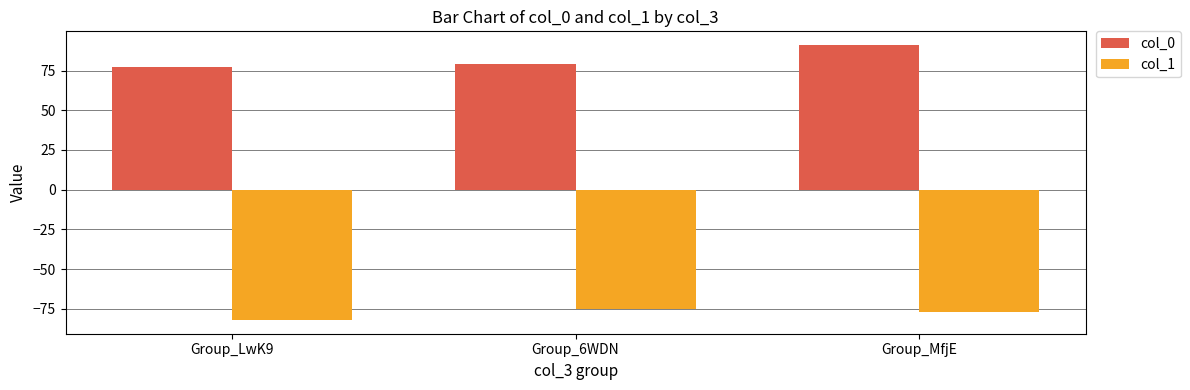

Reading right to left, transcribe all the data shown in this chart.

col_0: 91	79	77
col_1: -77	-75	-82